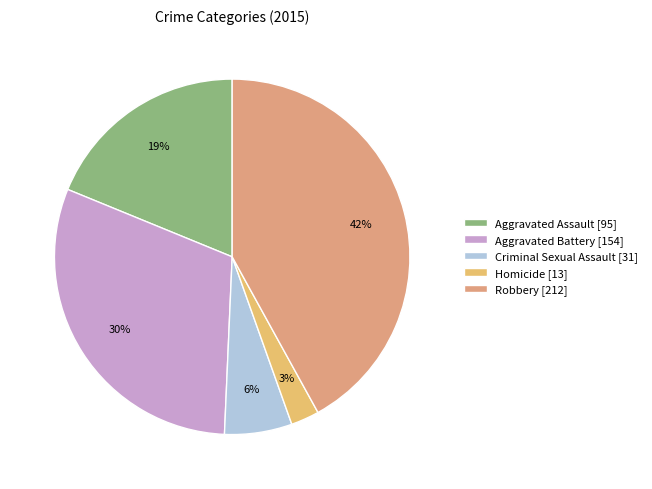

Which slice is the smallest?

Homicide